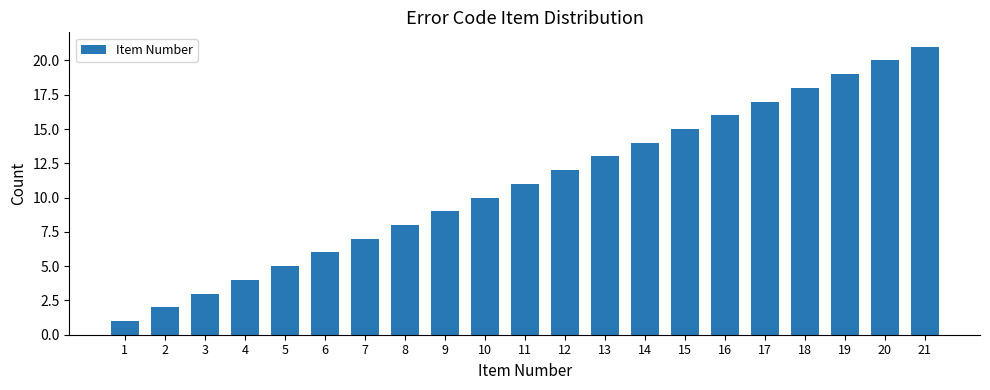

At which label is the value closest to 11?

11